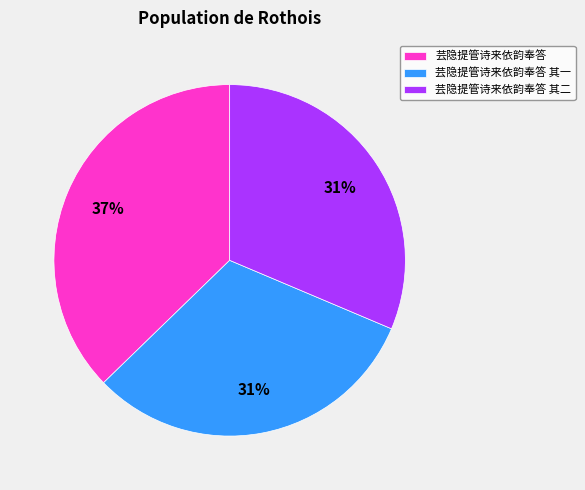

Does 芸隐提管诗来依韵奉答 account for over 50% of the chart?

No